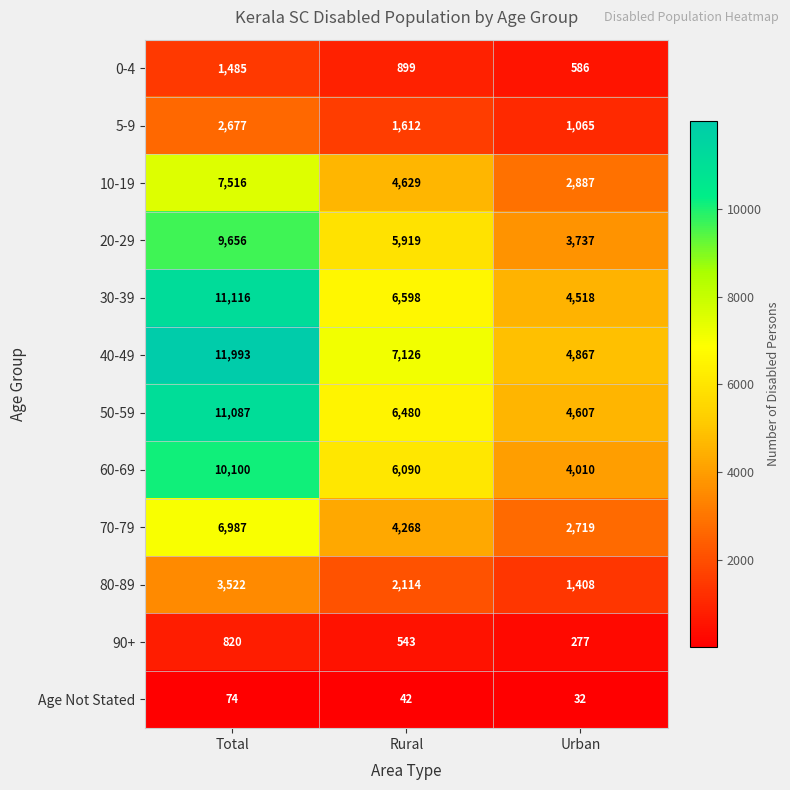

Which category has the highest value across all series?

Total